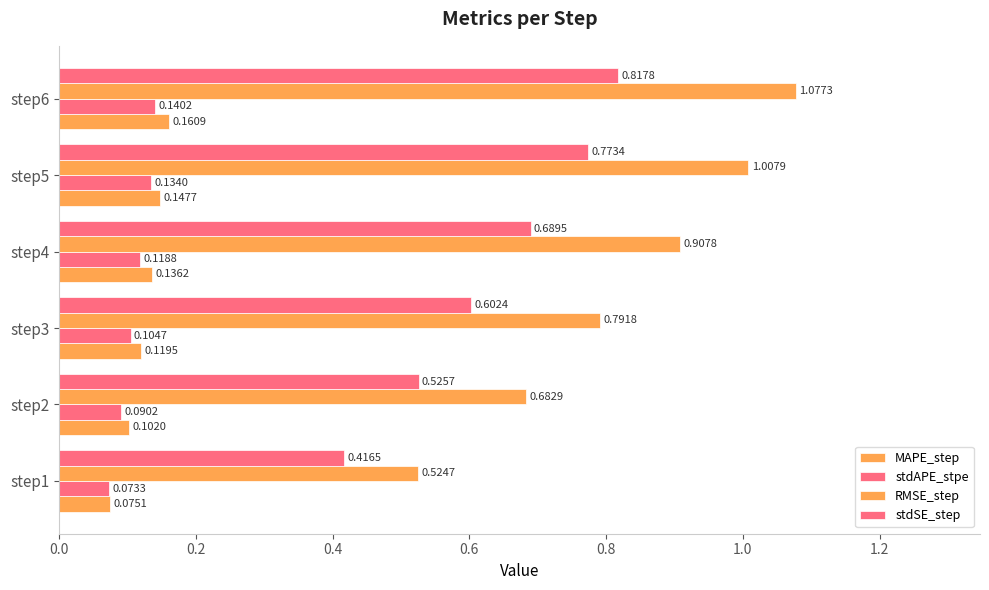

Count the number of categories in the chart.

6